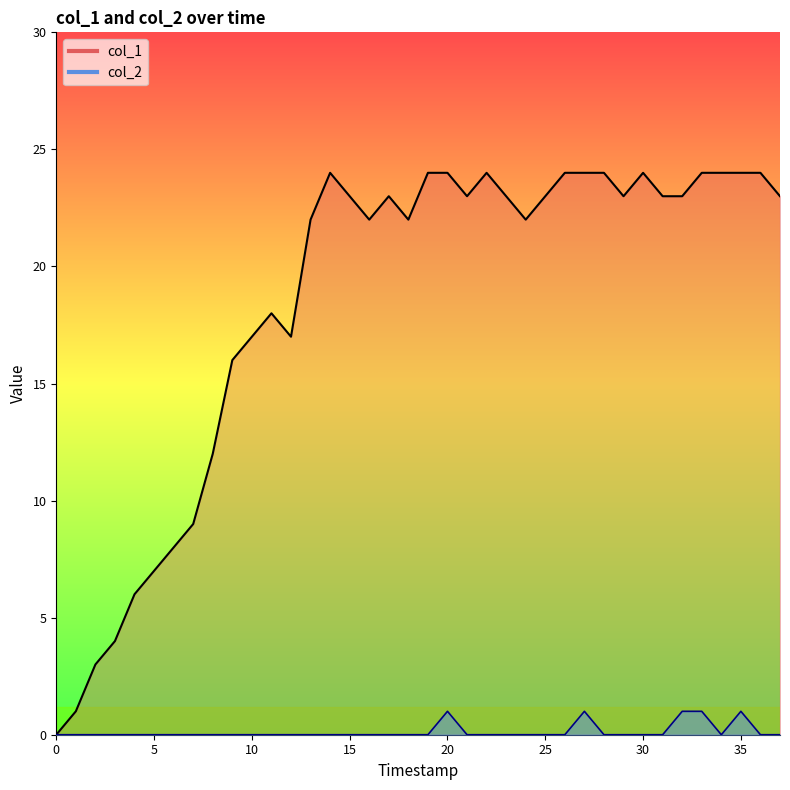

List the series in order of their peak value, lowest first.

col_2, col_1